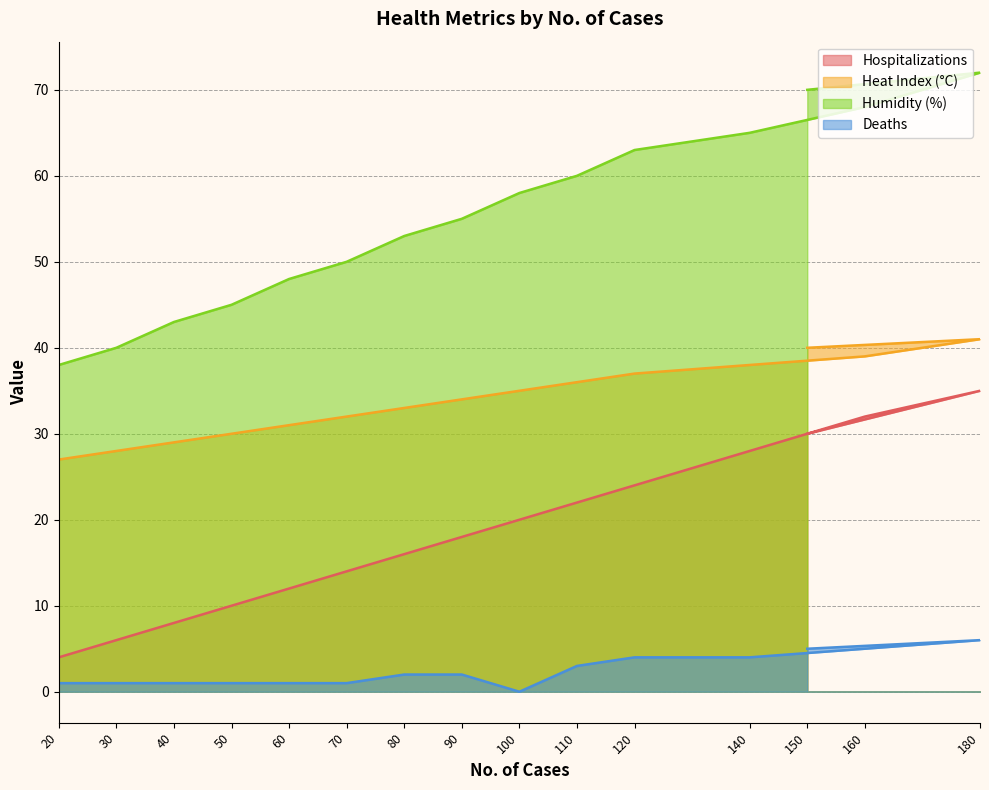

Read the Humidity (%) value at 40, to the nearest 5.

45